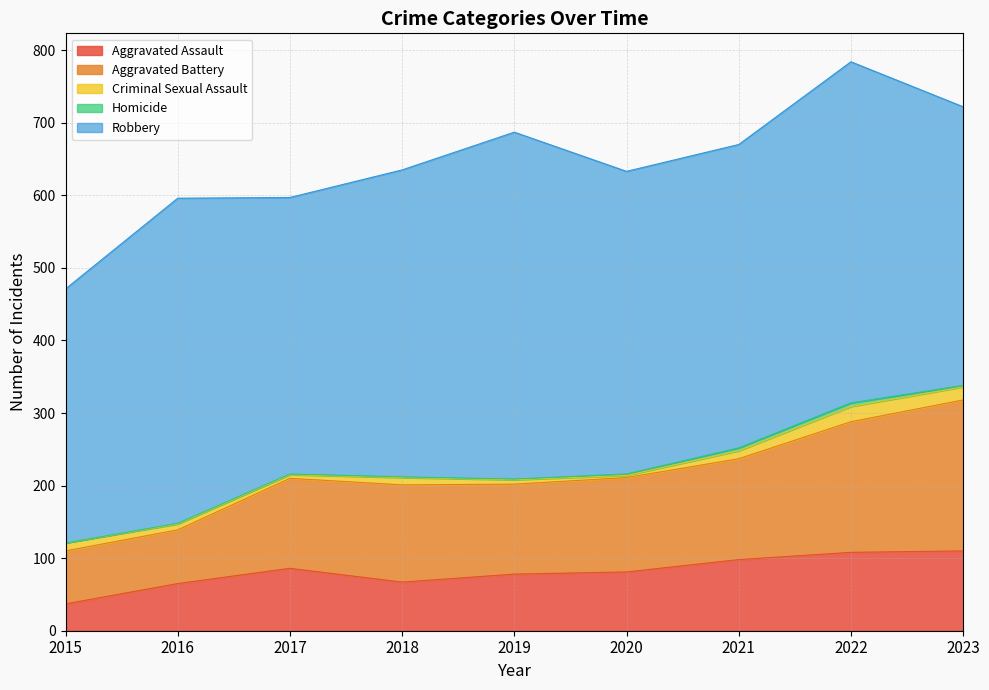

What is the sum of all Aggravated Battery values?

1186